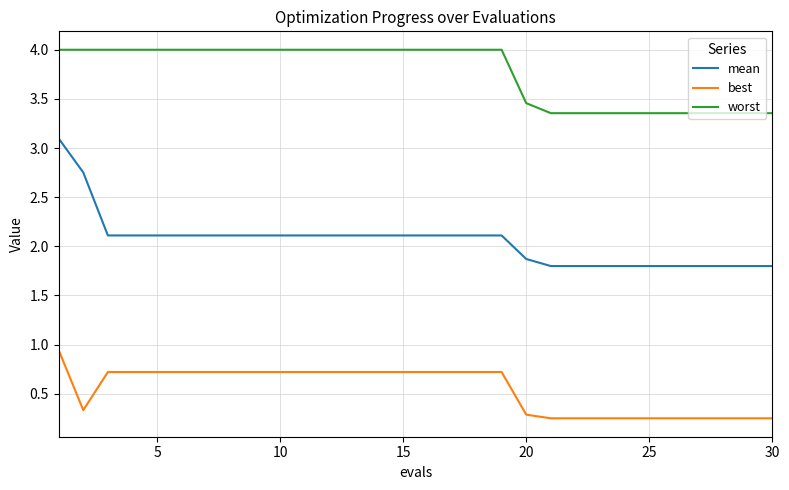

True or false: mean and best cross at least once.

False